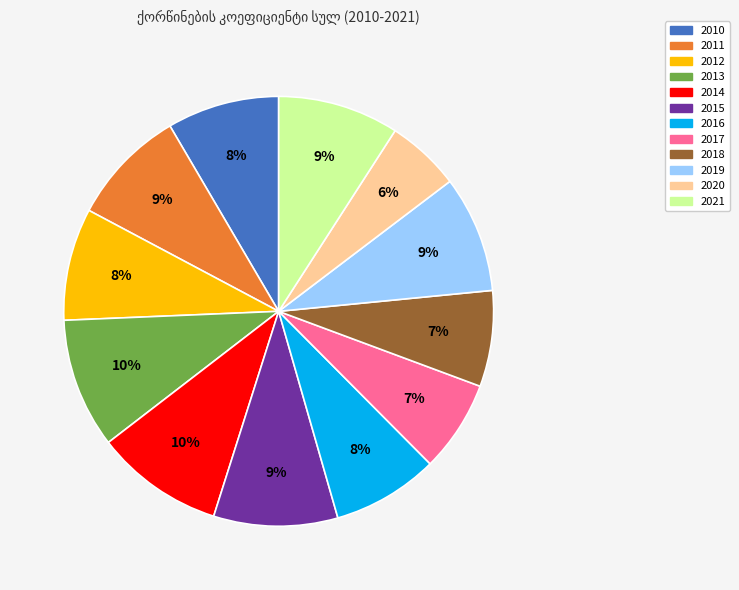

What is the smallest slice in the pie chart?

2020